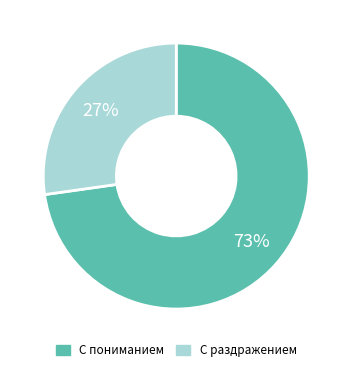

Which has a higher value, С раздражением or С пониманием?

С пониманием